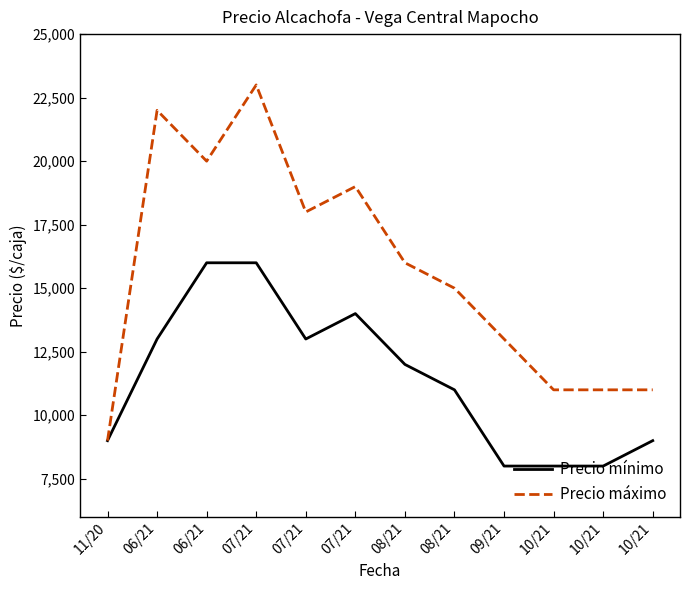

What is the sum of the Precio máximo values at 09/21 and 08/21?

29000